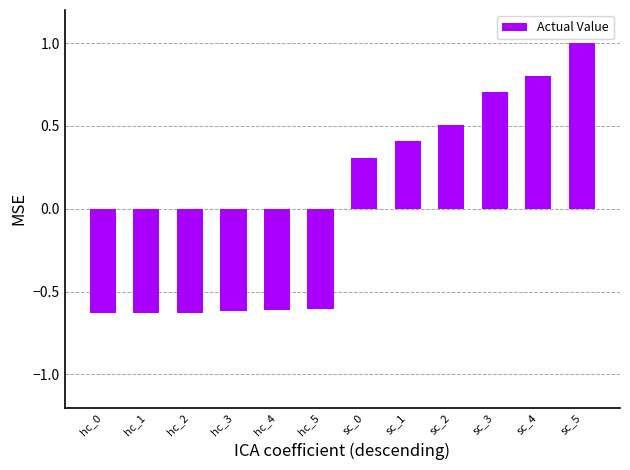

What is the difference between the maximum and minimum values?

1.6